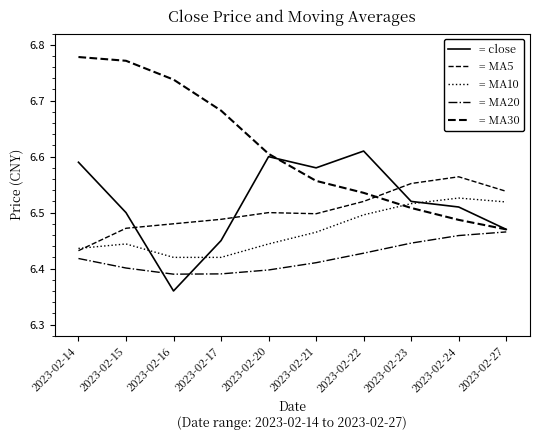

How many lines are shown in the chart?

5